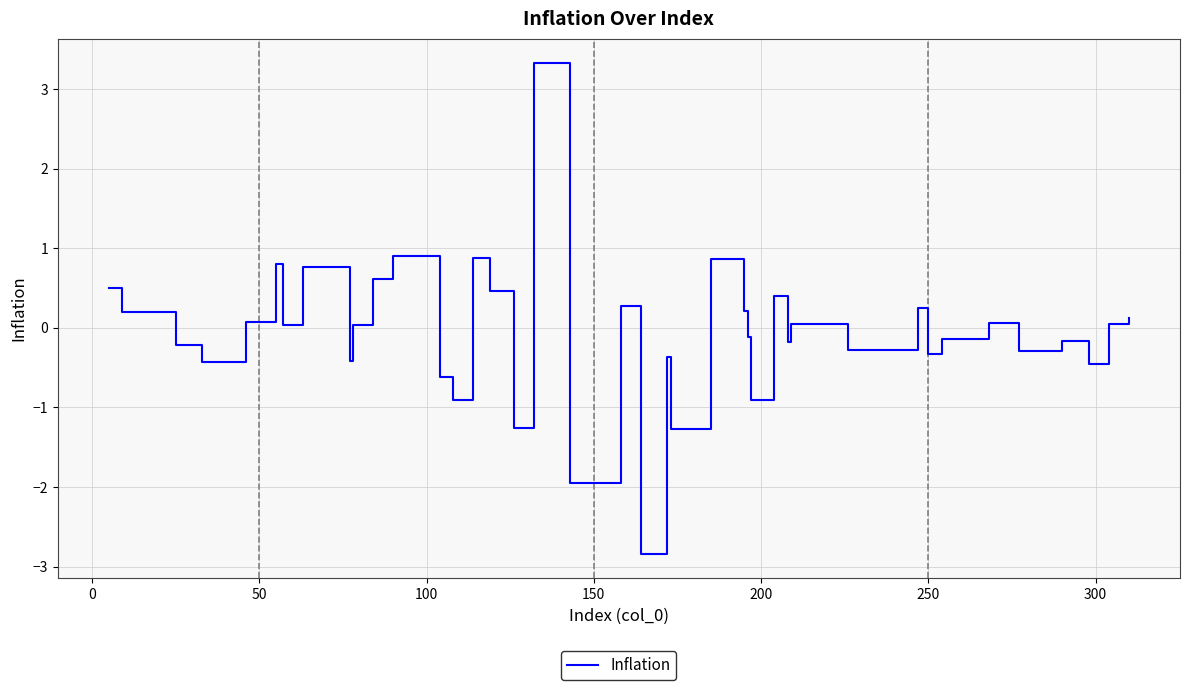

What is the difference between the maximum and minimum values?

6.2